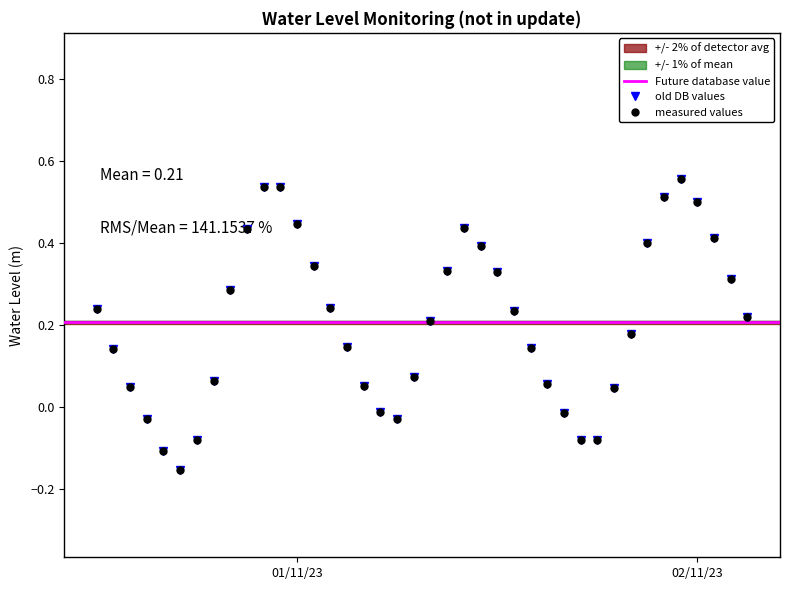

Reading left to right, list all the values displayed in this chart.

0.2	0.1	0.0	-0.0	-0.1	-0.2	-0.1	0.1	0.3	0.4	0.5	0.5	0.4	0.3	0.2	0.1	0.1	-0.0	-0.0	0.1	0.2	0.3	0.4	0.4	0.3	0.2	0.1	0.1	-0.0	-0.1	-0.1	0.0	0.2	0.4	0.5	0.6	0.5	0.4	0.3	0.2